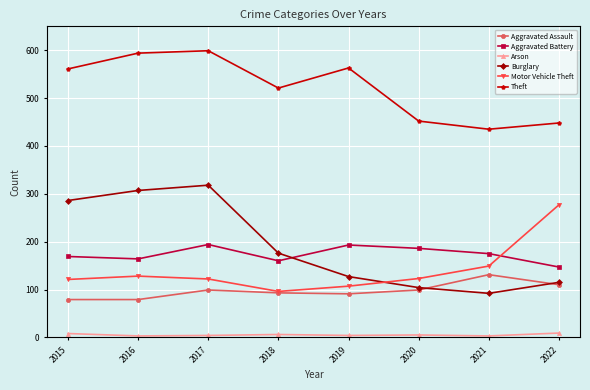

List the series in order of their peak value, highest first.

Theft, Burglary, Motor Vehicle Theft, Aggravated Battery, Aggravated Assault, Arson